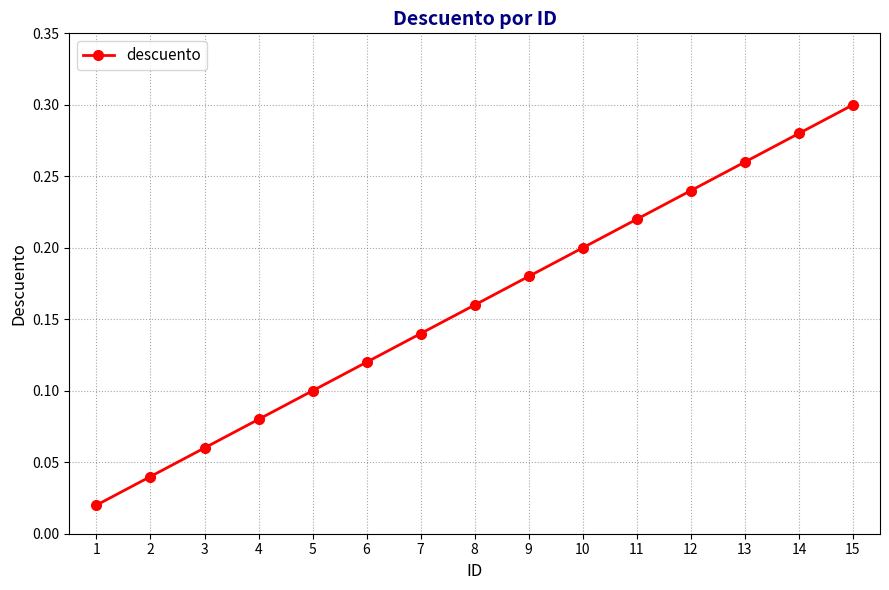

True or false: the data has more than 2 interior local peaks.

False